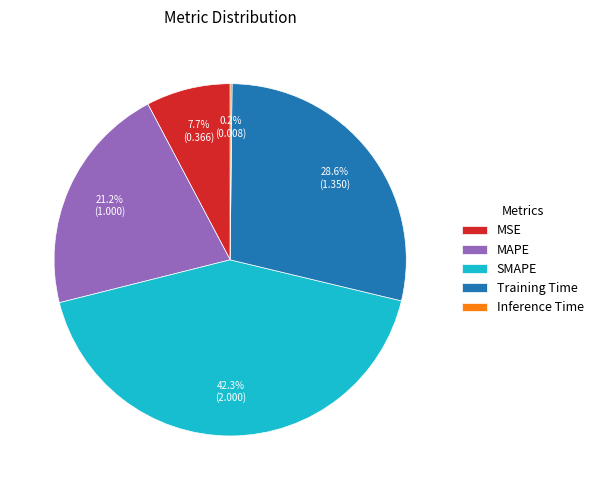

What is the largest slice in the pie chart?

SMAPE